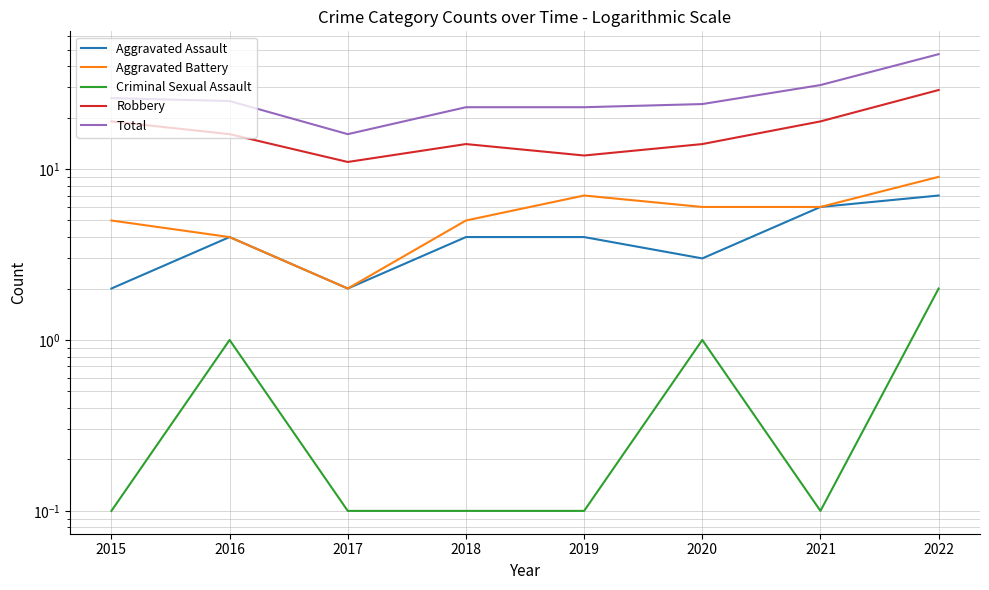

What is the smallest value displayed?

0.1